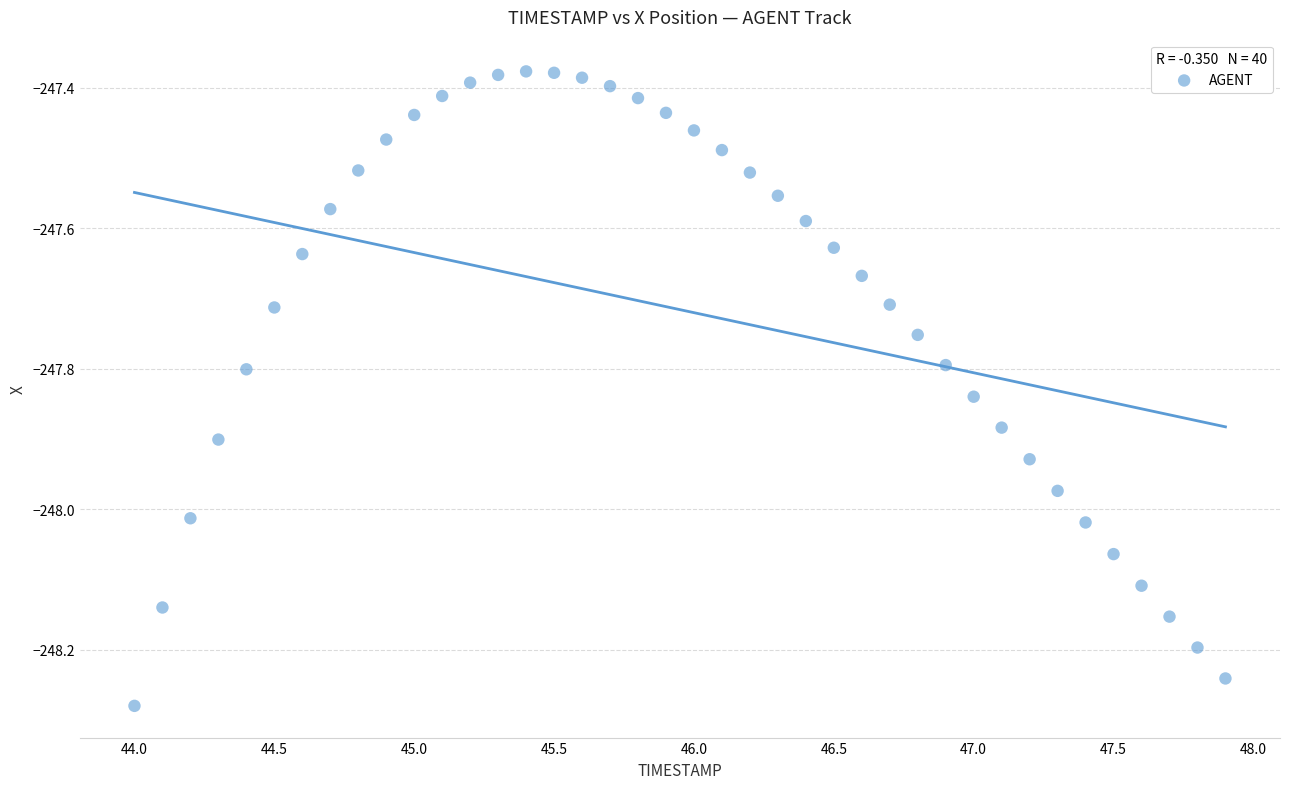

What is the range of Y values (max minus min)?

0.9